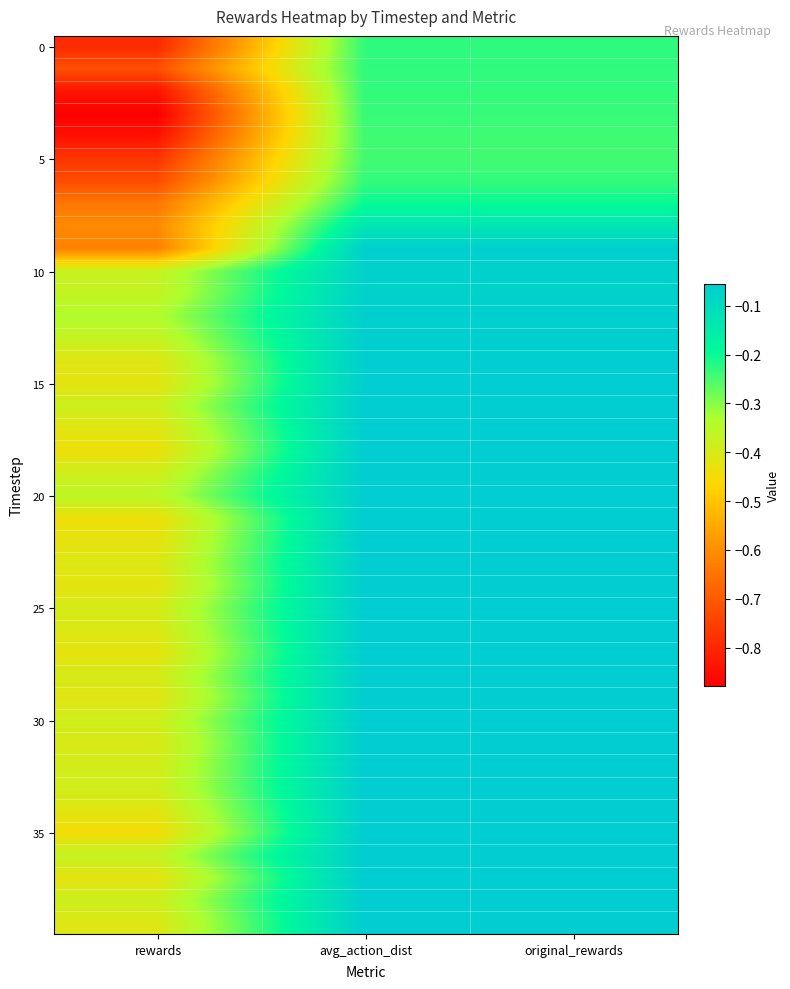

What is the spread (max minus min) of values at rewards?

0.5